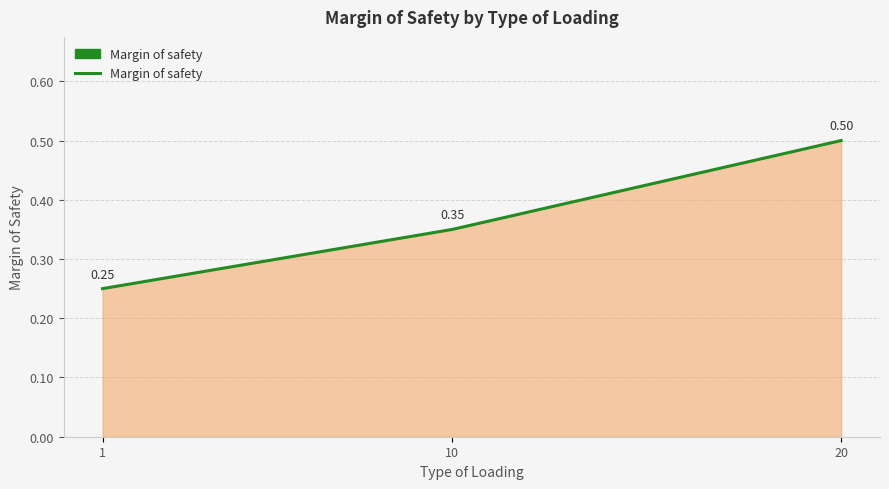

What is the change in value from 1 to 10?

+0.1